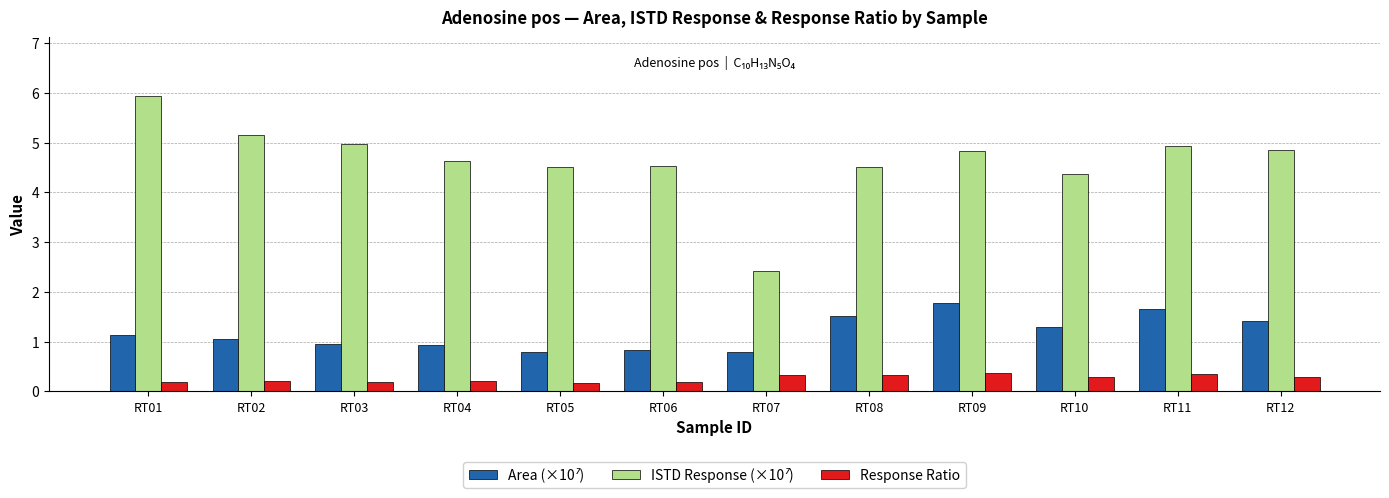

What is the total value across all series at RT03?

6.1